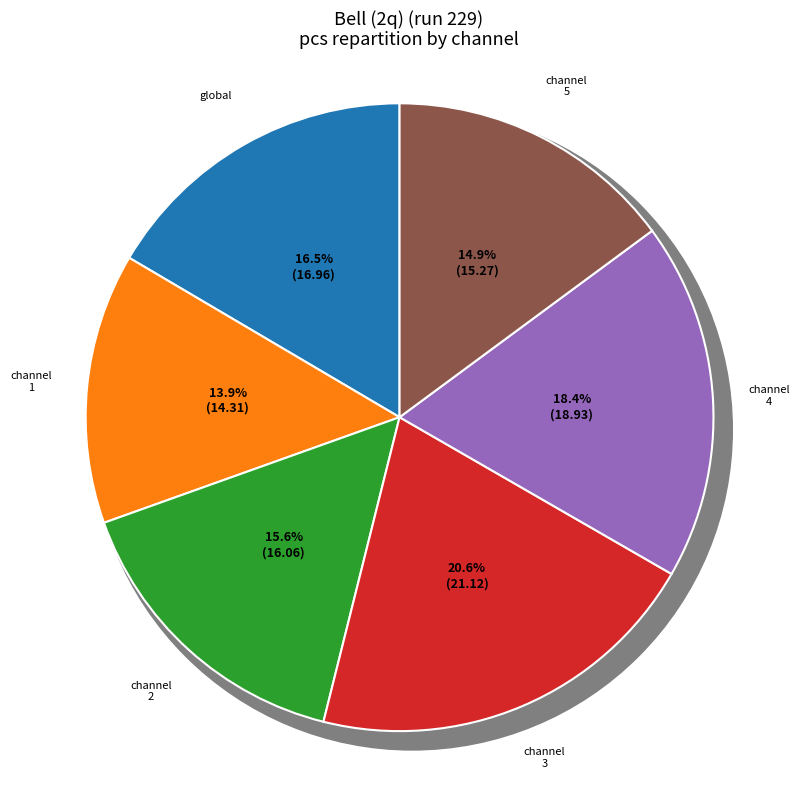

To the nearest percent, what portion does pulse_channel_1 represent?

14%